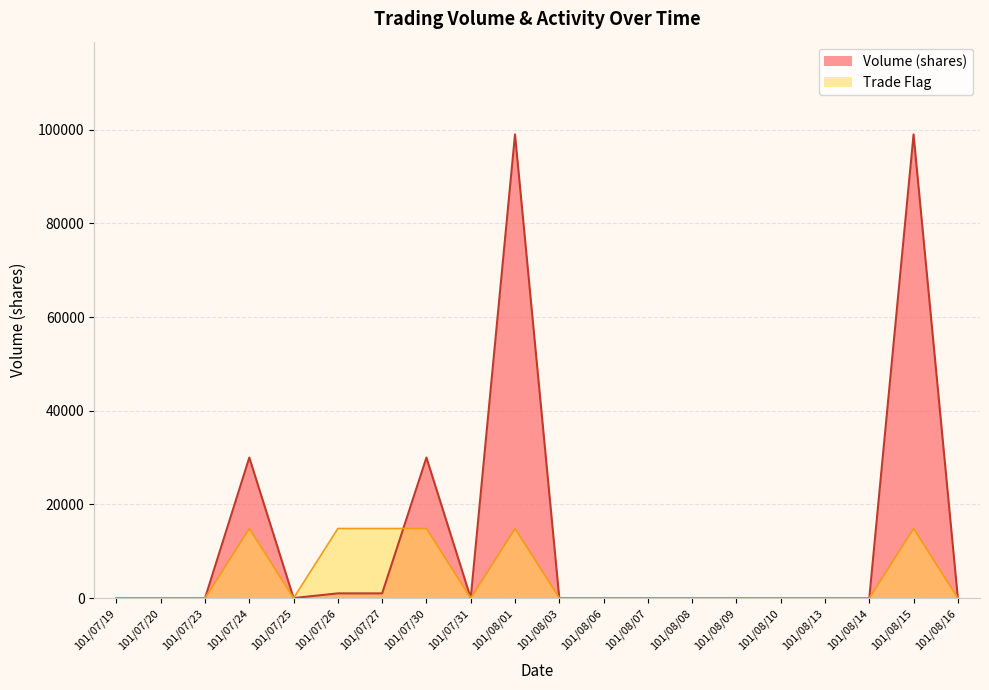

What are all the series names shown in the legend?

Volume (shares), Trade Flag